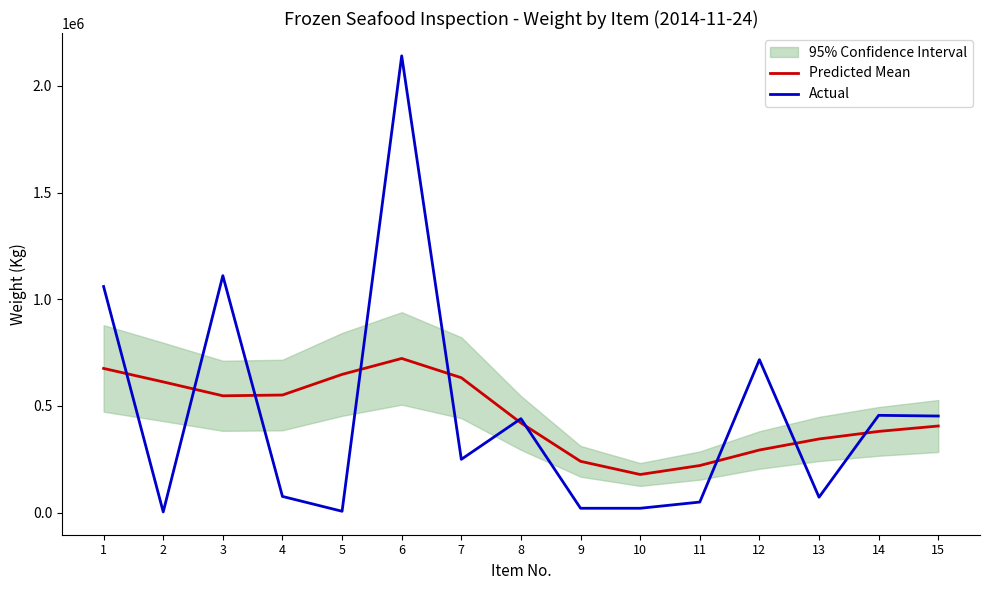

What is the value of the Predicted Mean point at the 7th from the left?

632038.2